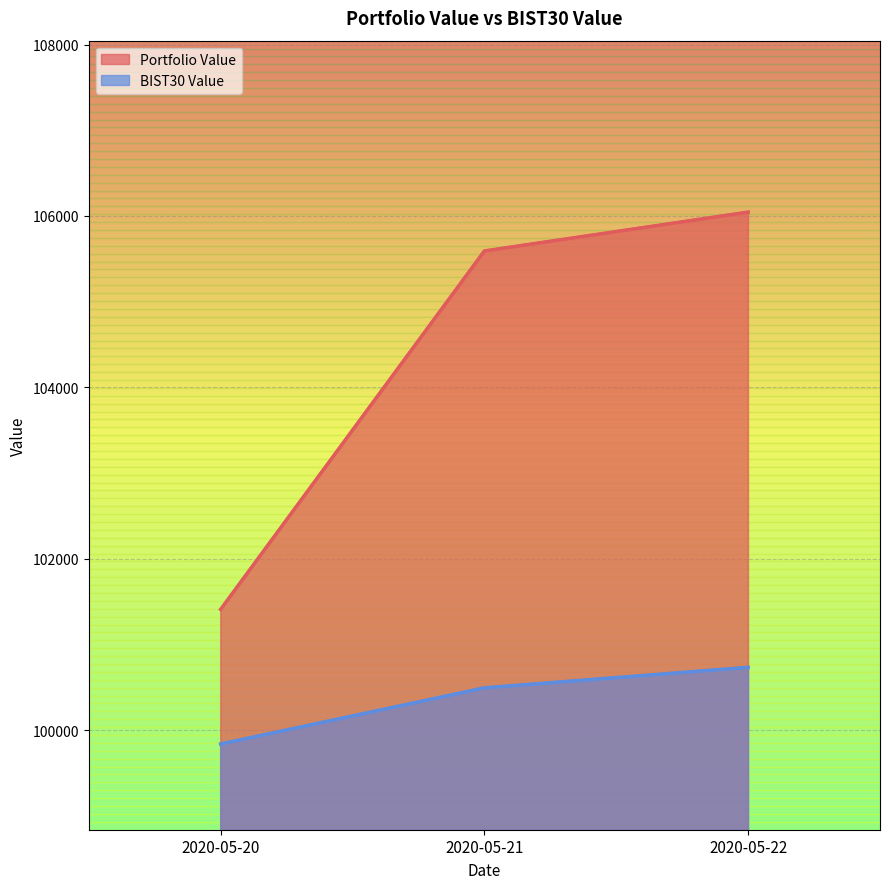

What are all the series names shown in the legend?

Portfolio Value, BIST30 Value